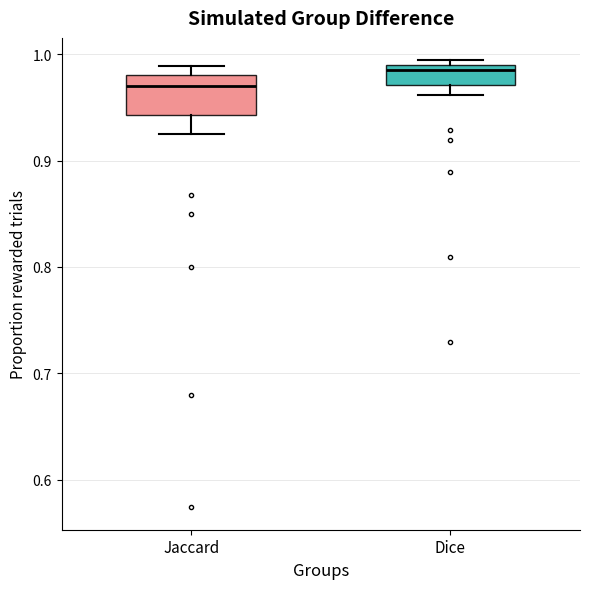

Which box is the tallest, from its lower edge to its upper edge?

Jaccard